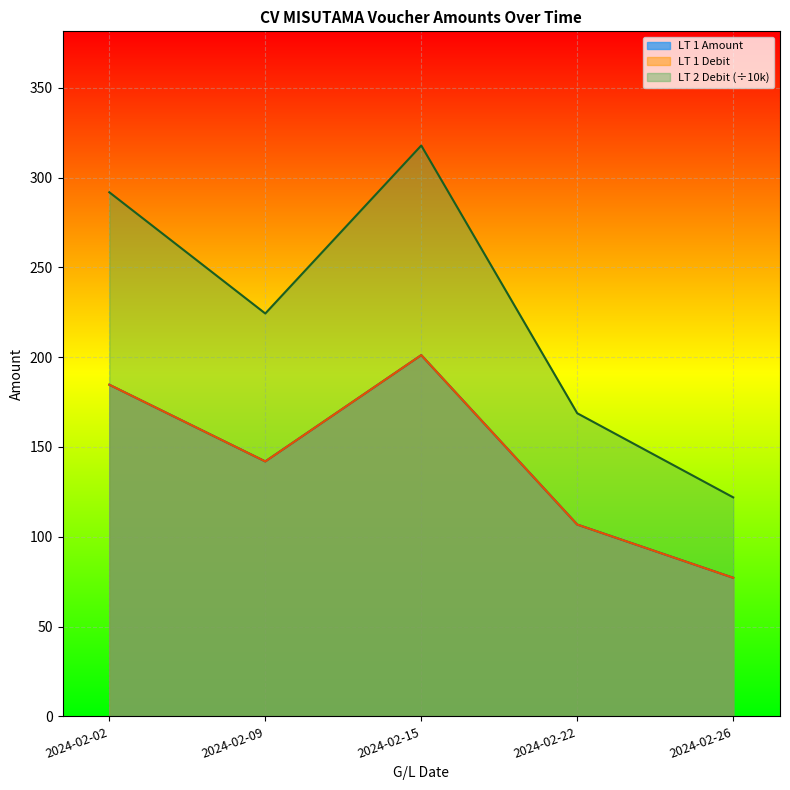

List the series in order of their peak value, highest first.

LT 2 Debit, LT 1 Amount, LT 1 Debit